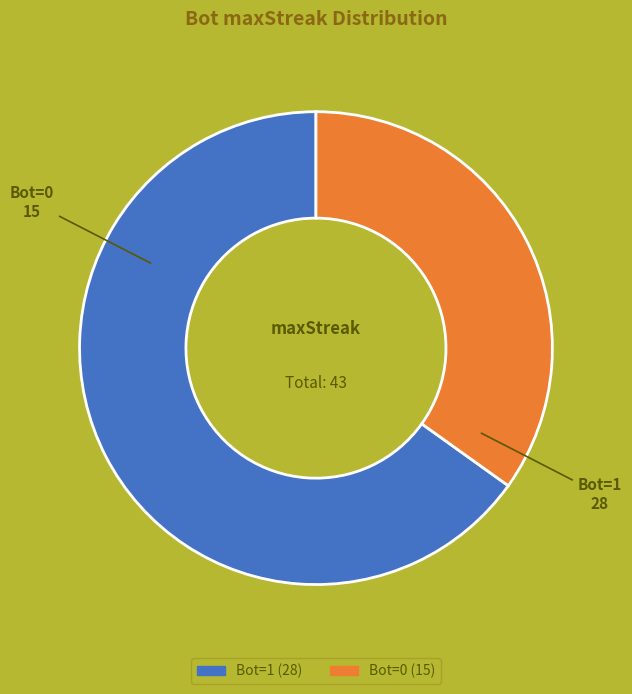

Is there a majority slice in this chart?

Yes